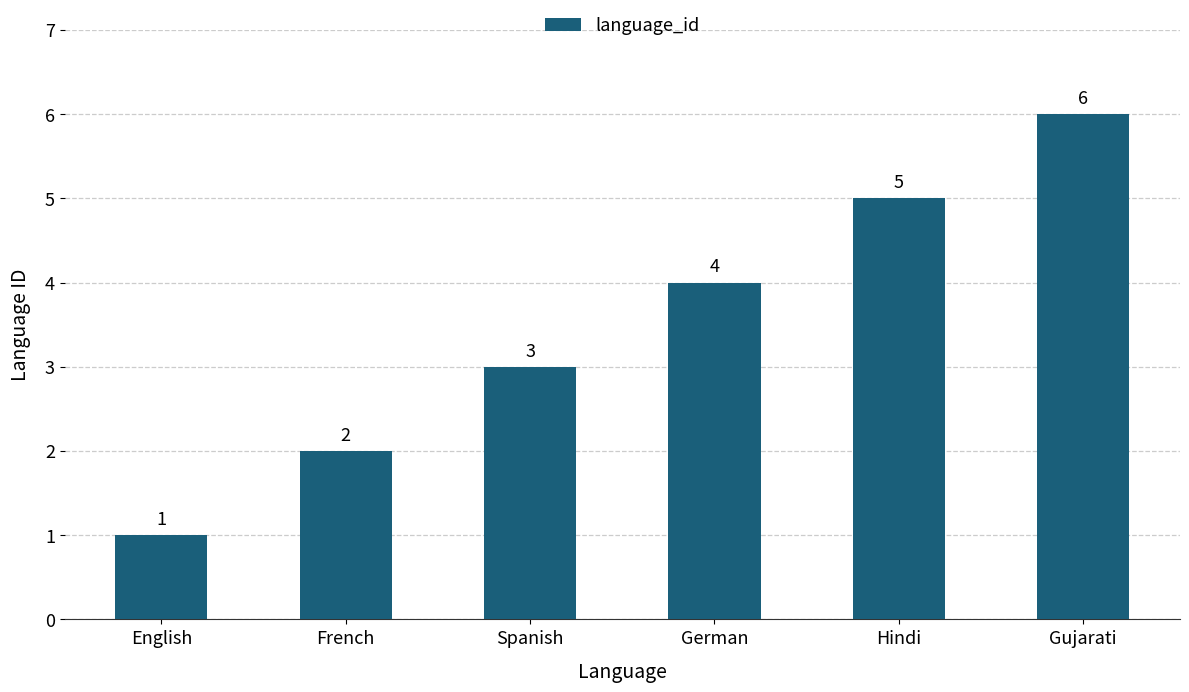

Rank the categories by value from highest to lowest.

Gujarati, Hindi, German, Spanish, French, English